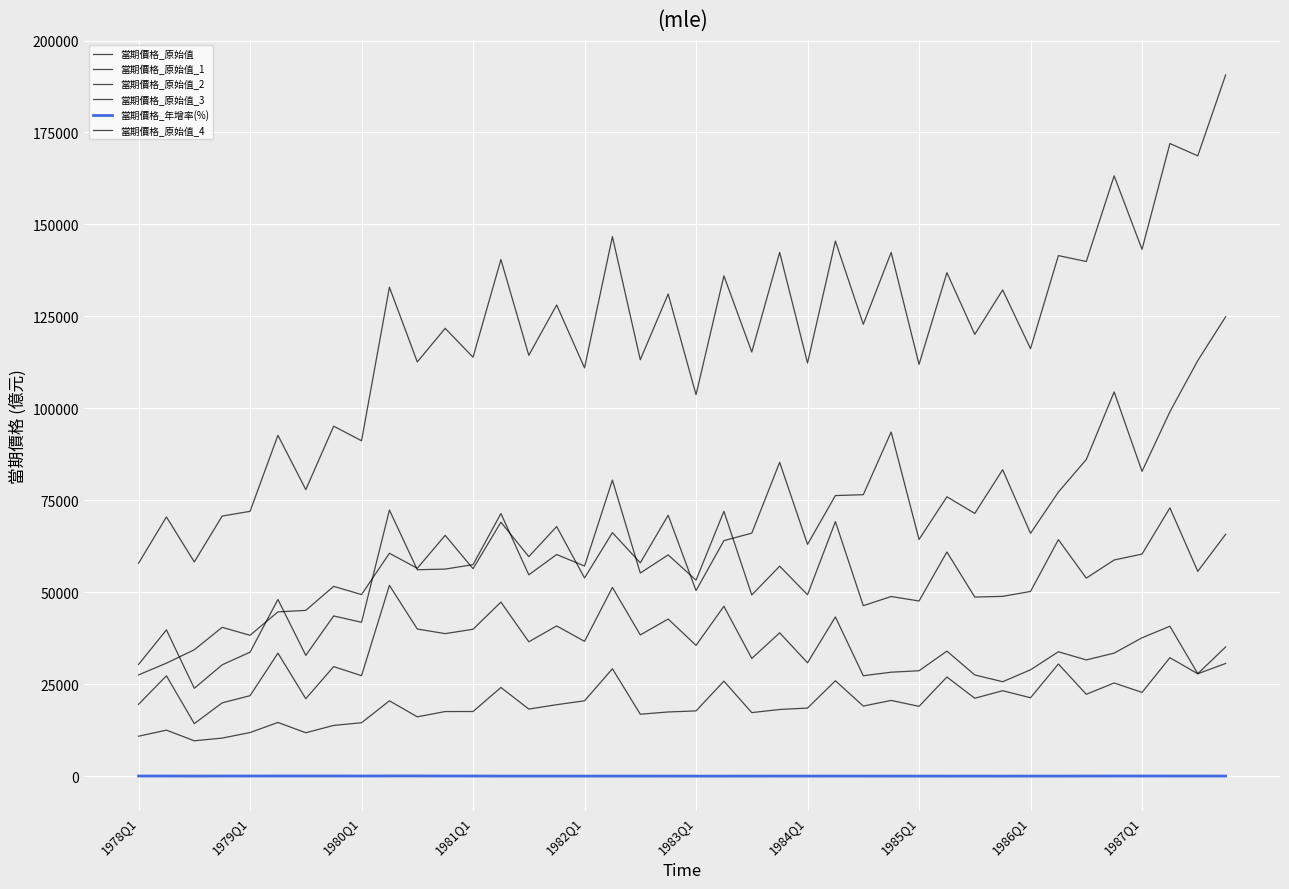

How many lines are shown in the chart?

6